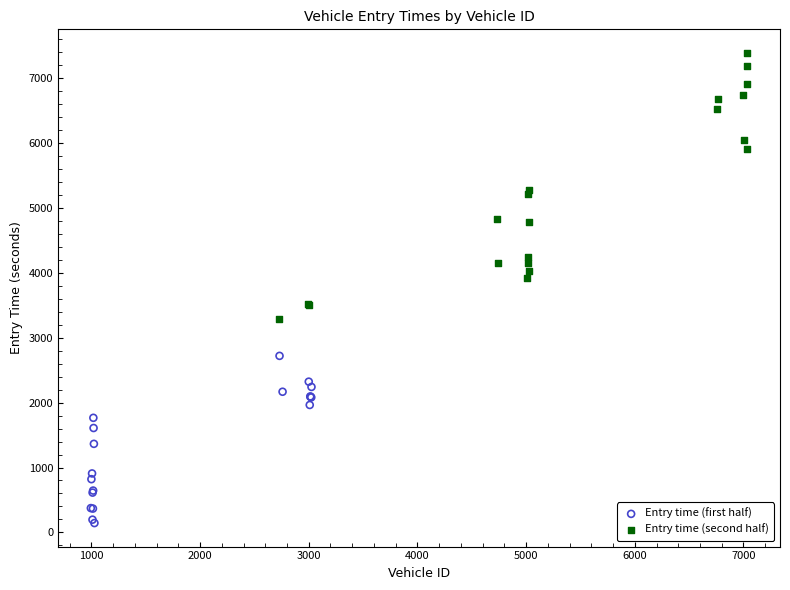

Which series contains the lowest Y value?

Entry time (first half)